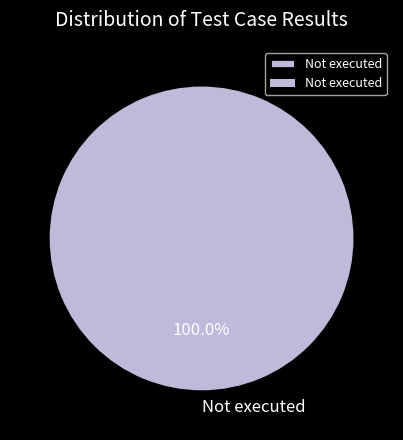

Is there any slice that represents more than half of the pie?

Yes